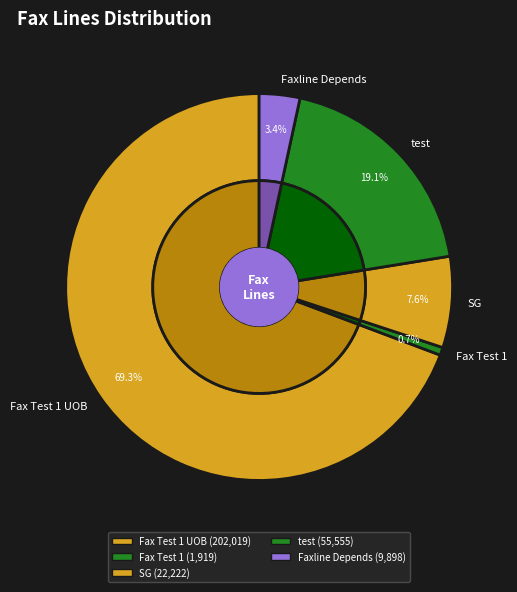

Combined, do test and Faxline Depends account for over 50%?

No